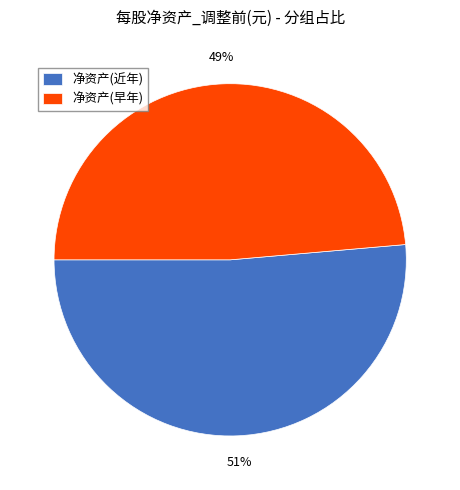

Between 净资产(近年) and 净资产(早年), which is larger?

净资产(近年)